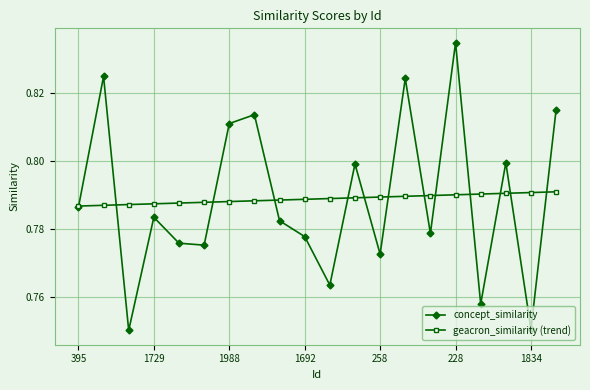

List the series in order of their peak value, lowest first.

geacron_similarity (trend), concept_similarity